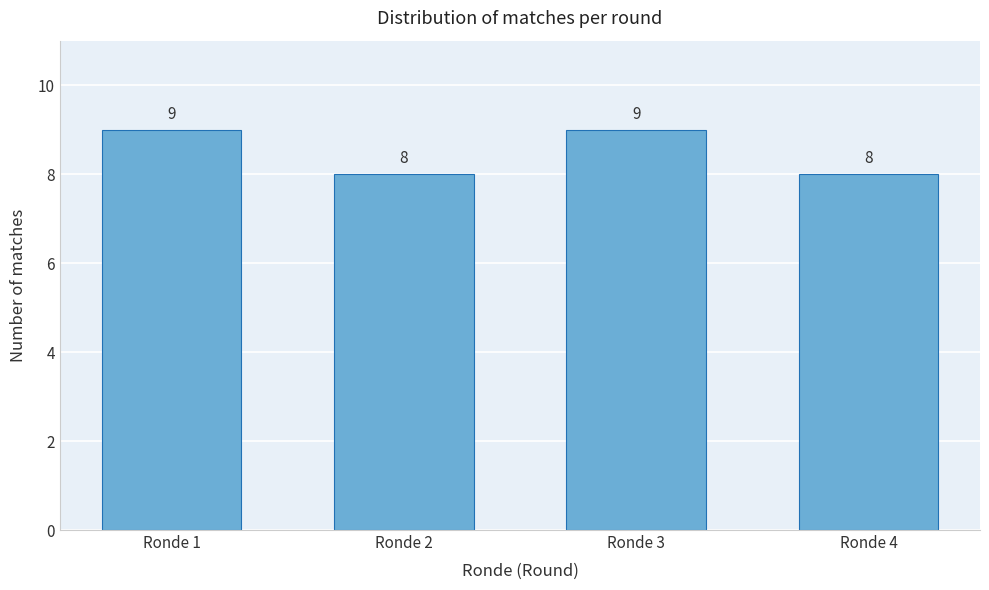

Reading left to right, list all the values displayed in this chart.

9	8	9	8